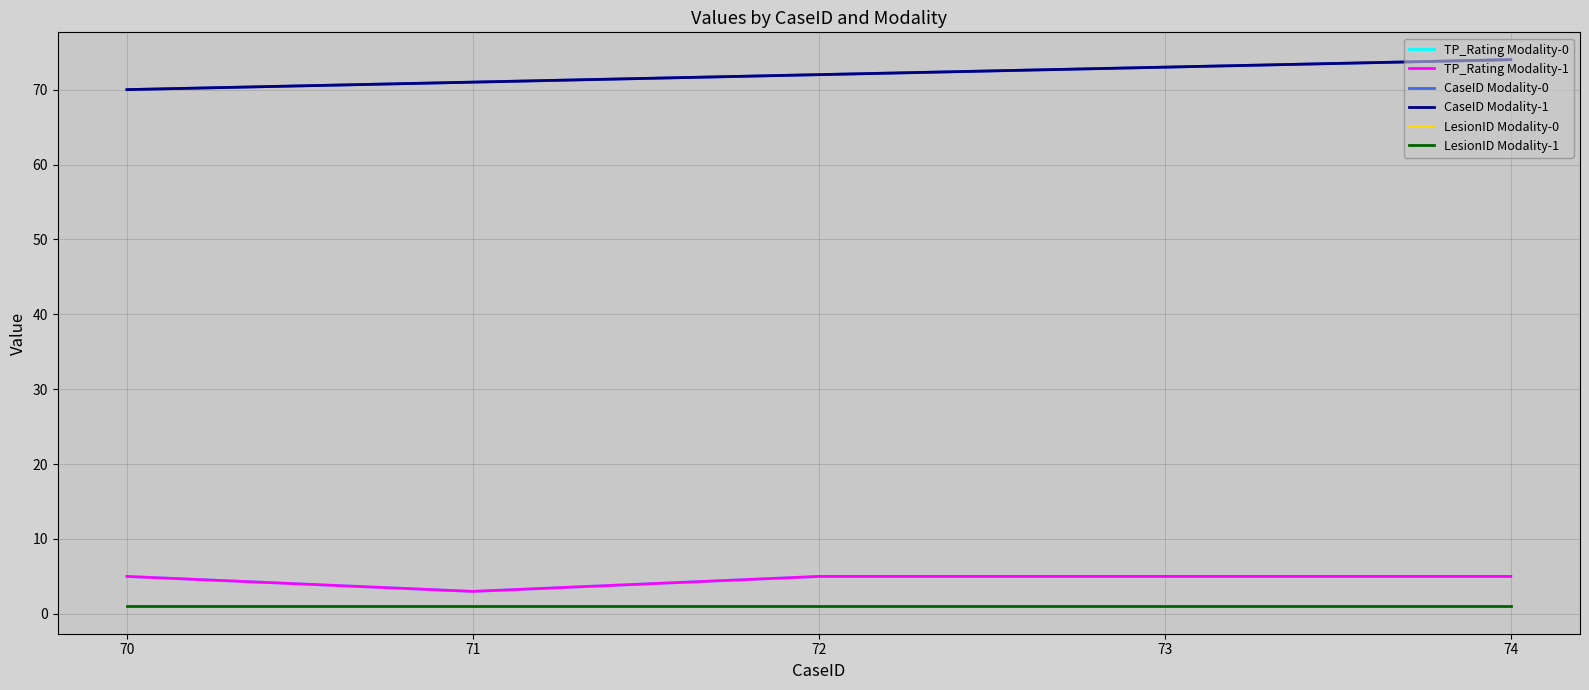

Rank the series by their maximum value, from highest to lowest.

CaseID Modality-0, CaseID Modality-1, TP_Rating Modality-0, TP_Rating Modality-1, LesionID Modality-0, LesionID Modality-1